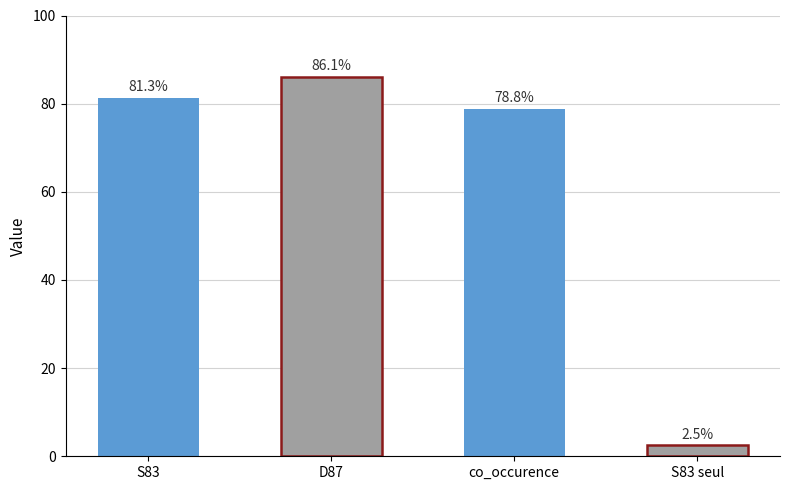

The chart shows a value of 152.0 at D87. True or false?

False